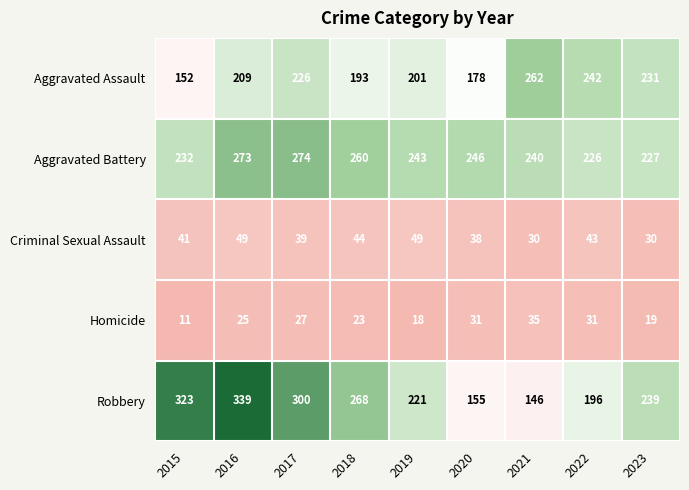

What is the smallest value displayed?

11